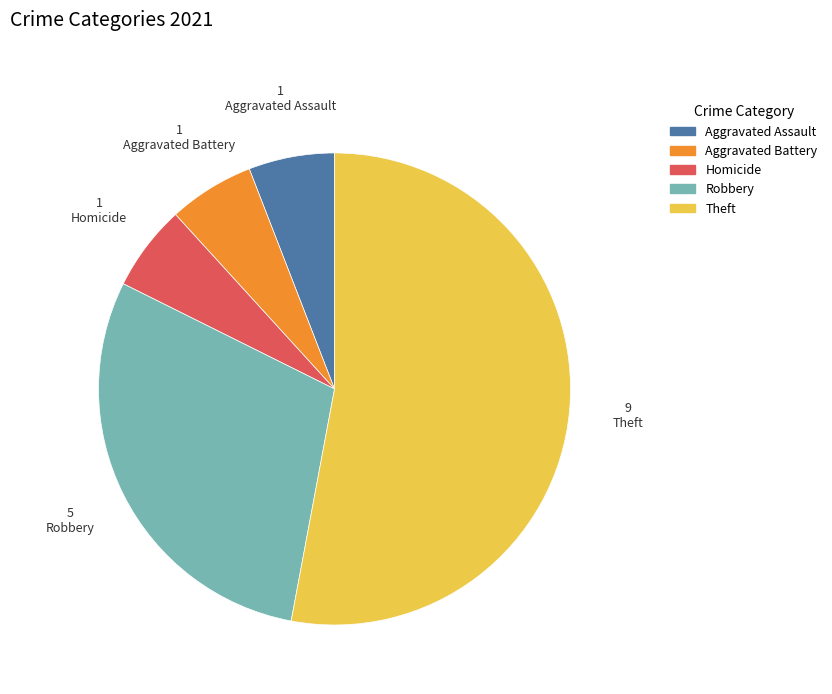

Is the sum of Robbery and Theft greater than half?

Yes